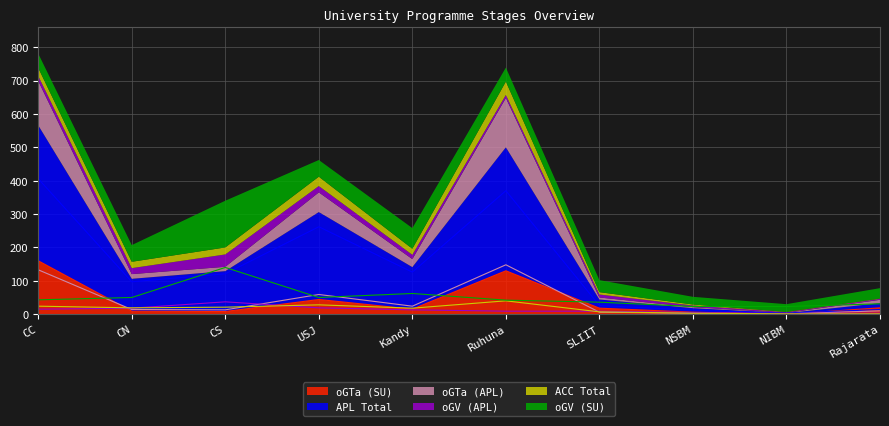

True or false: ACC Total has a value of 0 at NIBM.

False